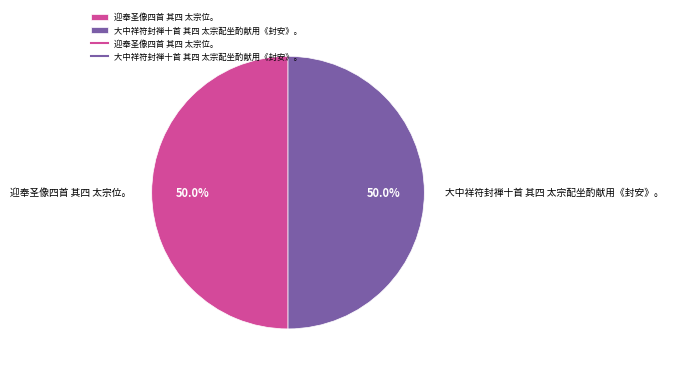

The 大中祥符封禅十首 其四 太宗配坐酌献用《封安》。 slice represents 50% of the pie. True or false?

True